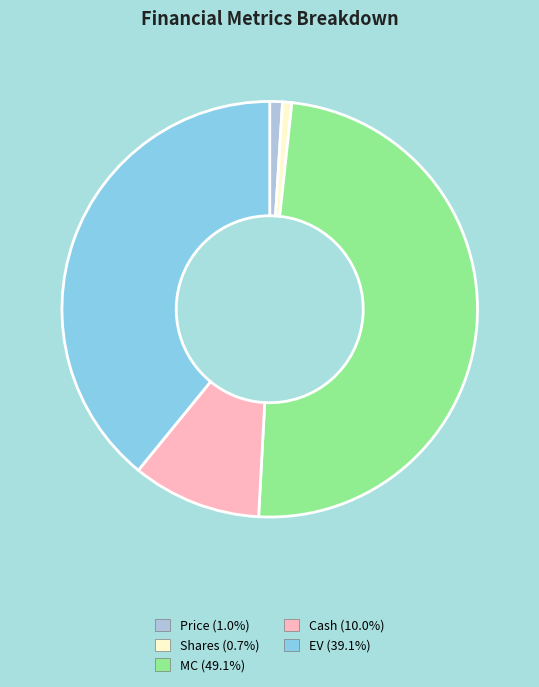

Is there a majority slice in this chart?

No